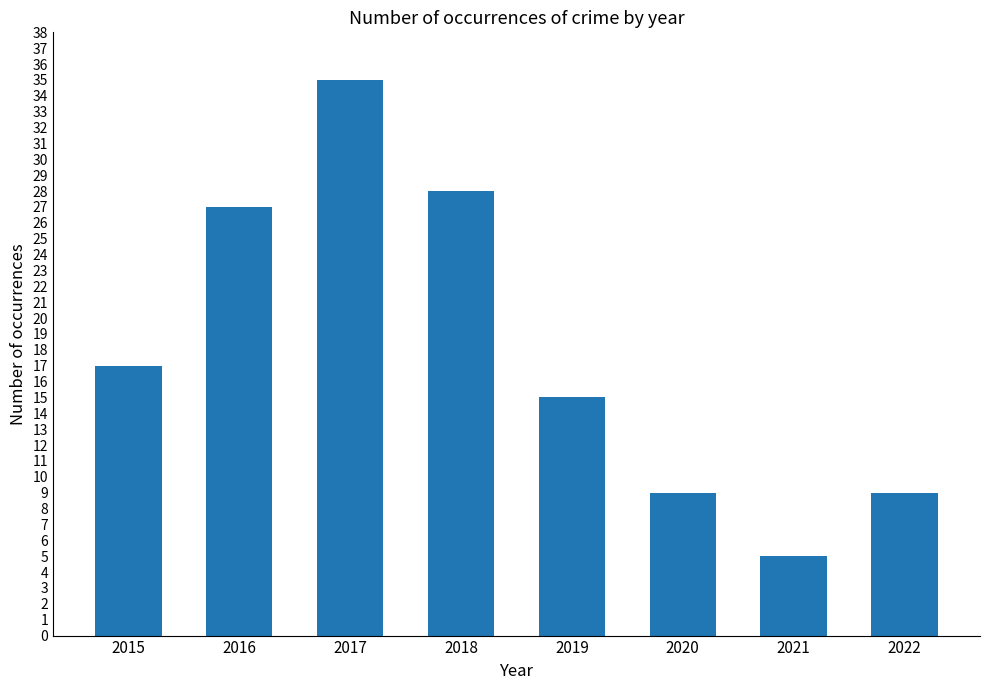

What is the value of the 3rd bar from the left?

35